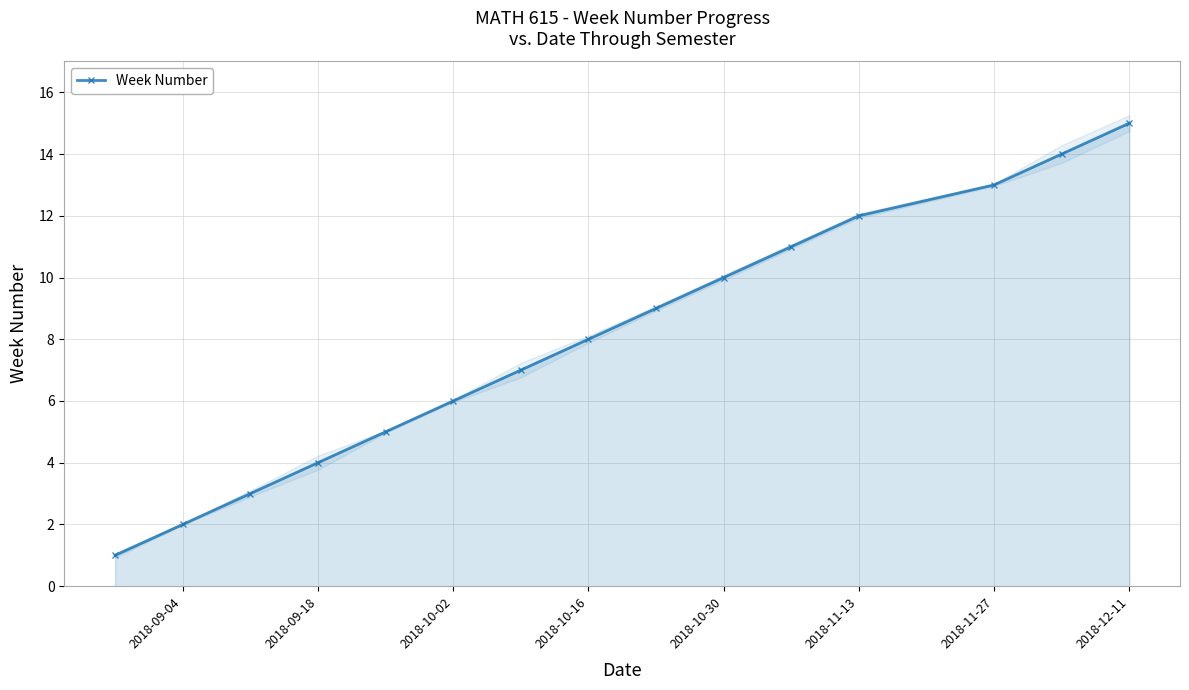

The value of Week Number at 2018-11-13 is 12. True or false?

True